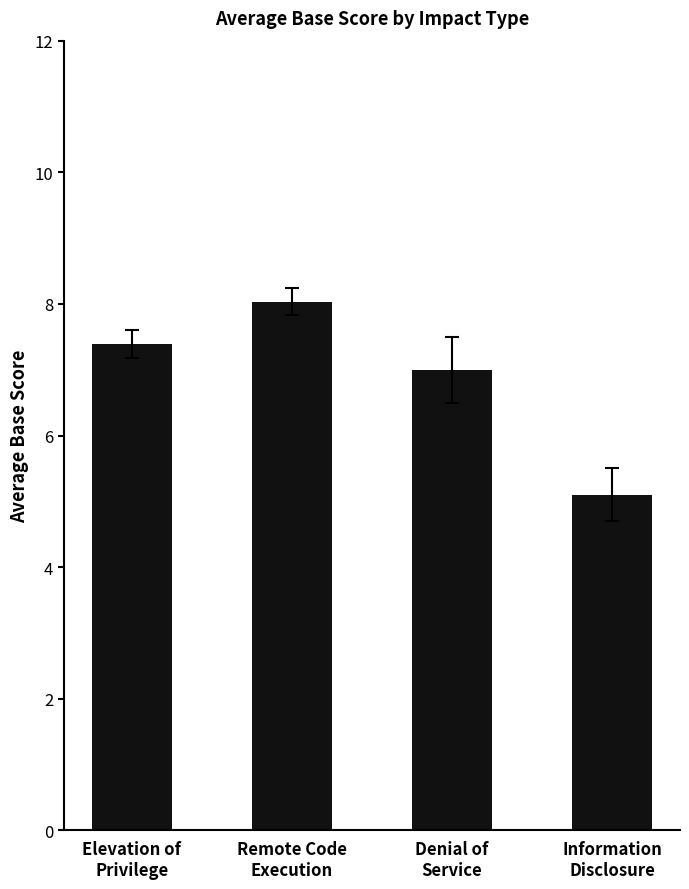

List the labels in order of value, smallest first.

Information
Disclosure, Denial of
Service, Elevation of
Privilege, Remote Code
Execution